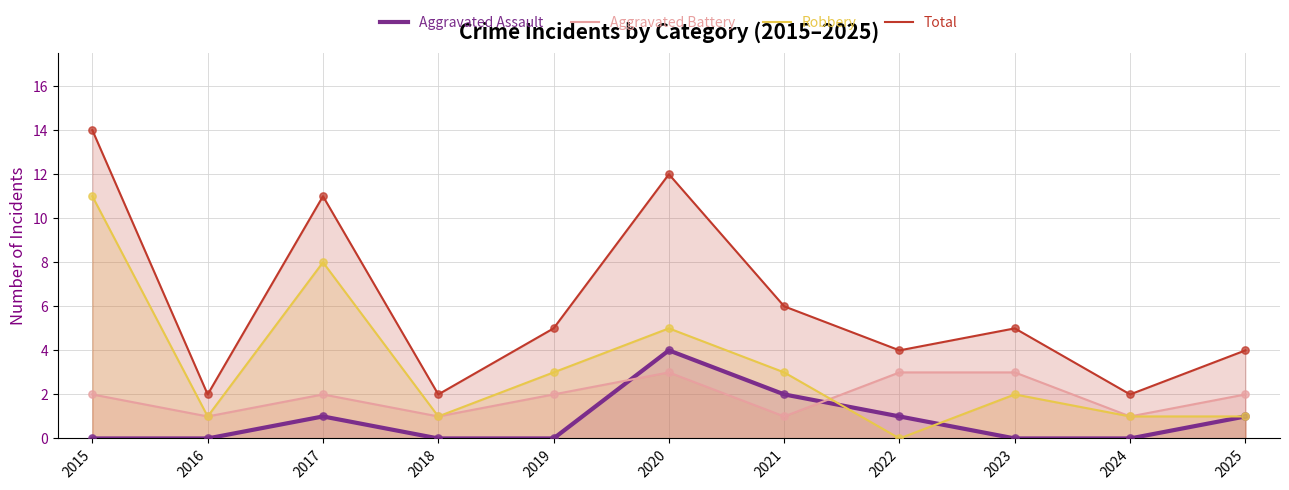

Is the value of Robbery at 2023 greater than the value of Aggravated Assault at 2021?

No